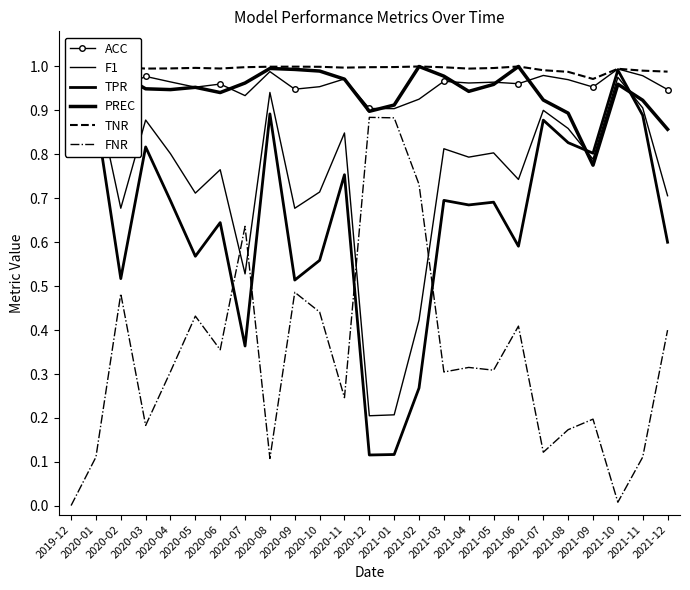

What is the value of the FNR point at the 10th from the left?

0.5